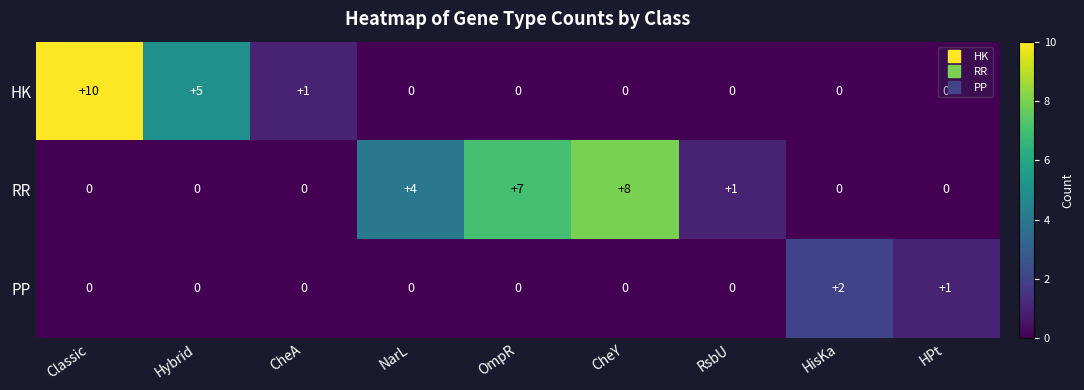

What is the sum of all HK values?

16